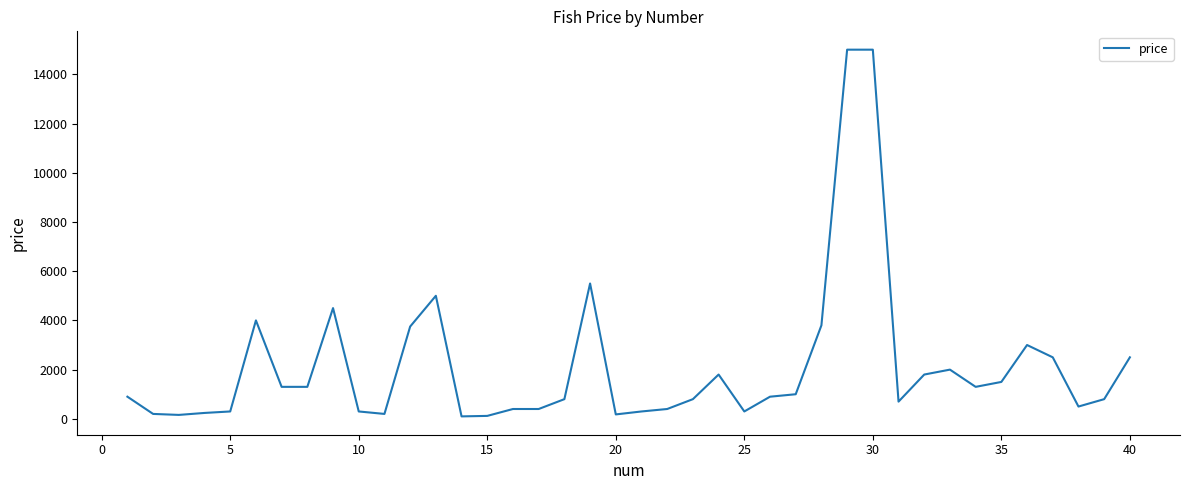

What is the difference between the maximum and minimum values?

14900